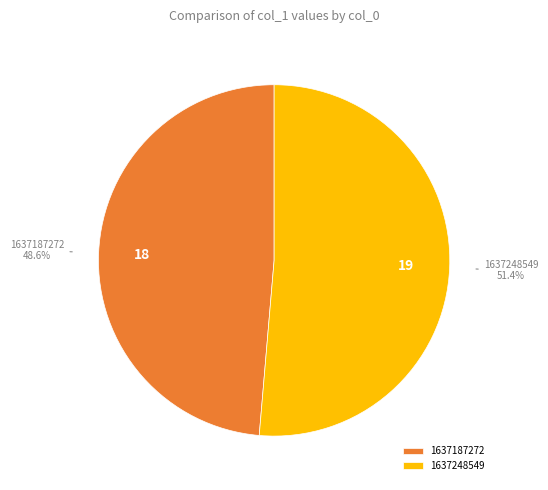

Is the sum of 1637187272 and 1637248549 greater than half?

Yes